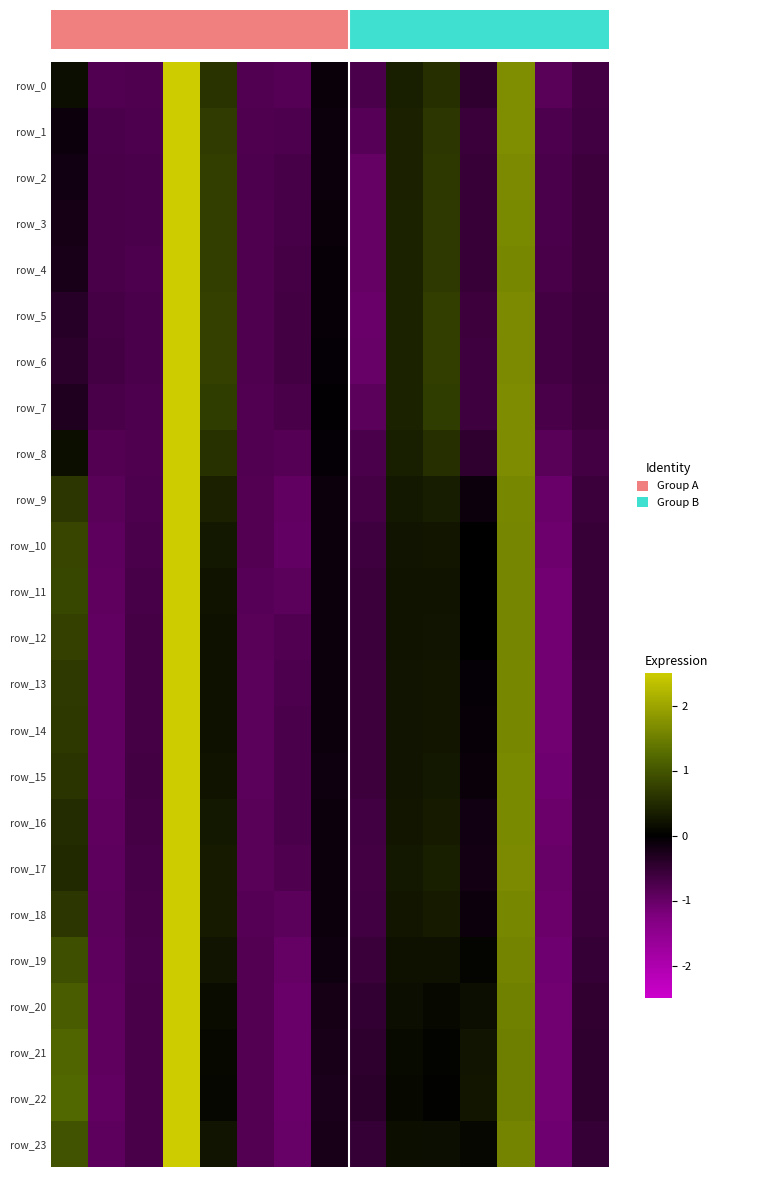

Count the number of categories in the chart.

15